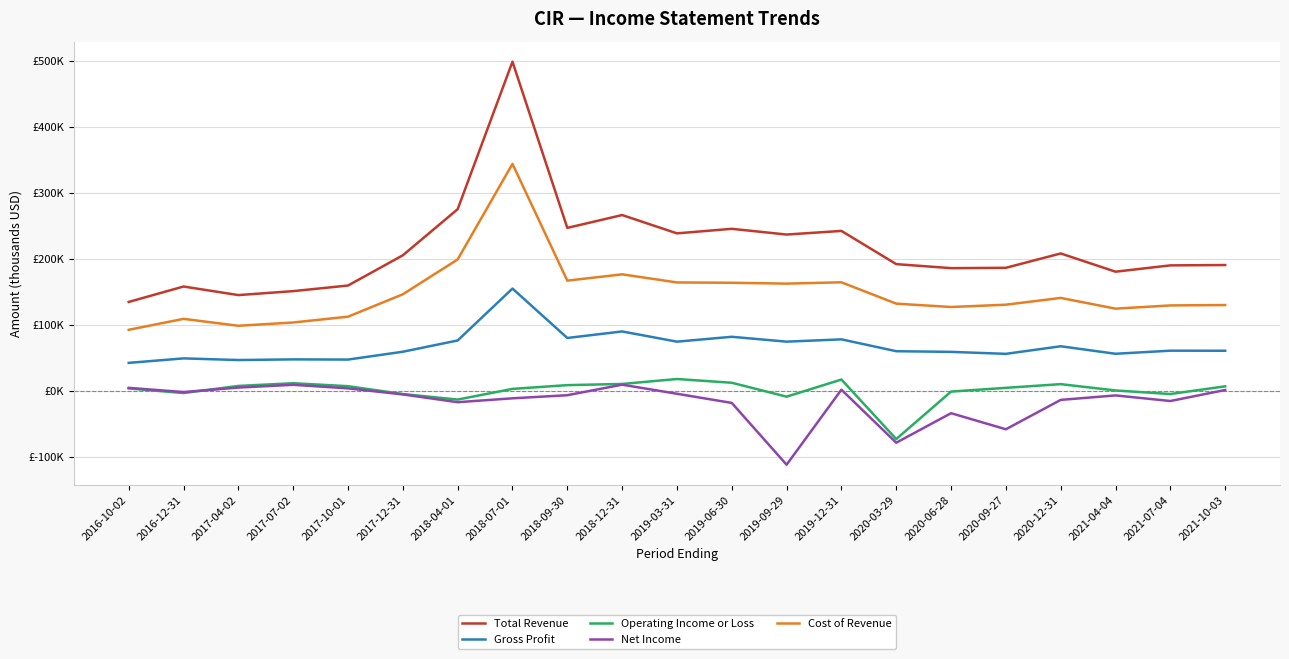

At which label does Net Income first exceed -6800?

2016-10-02